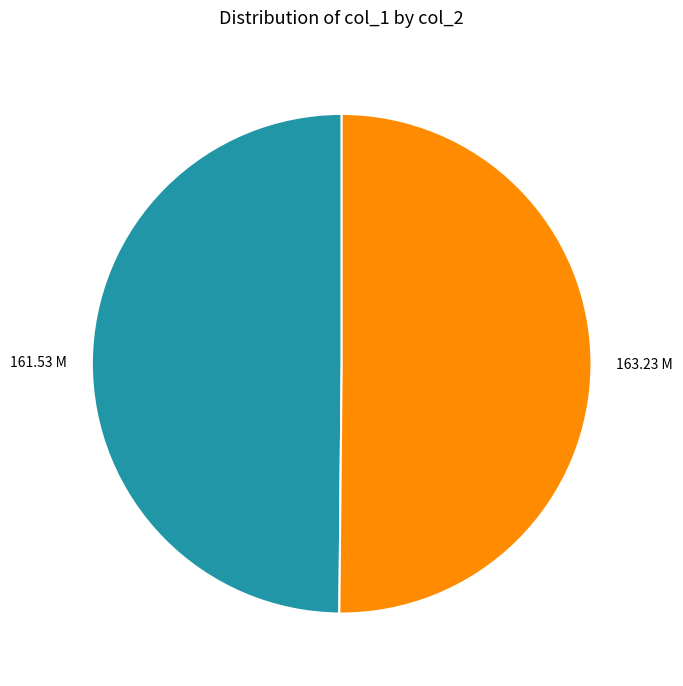

Combined, do 163.23 M and 161.53 M account for over 50%?

Yes